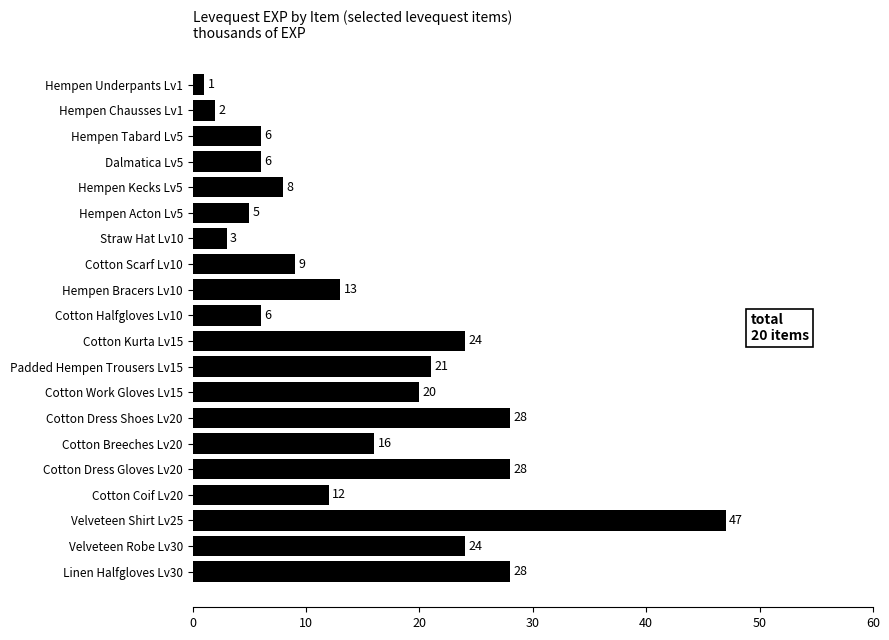

How many values are below 13?

10